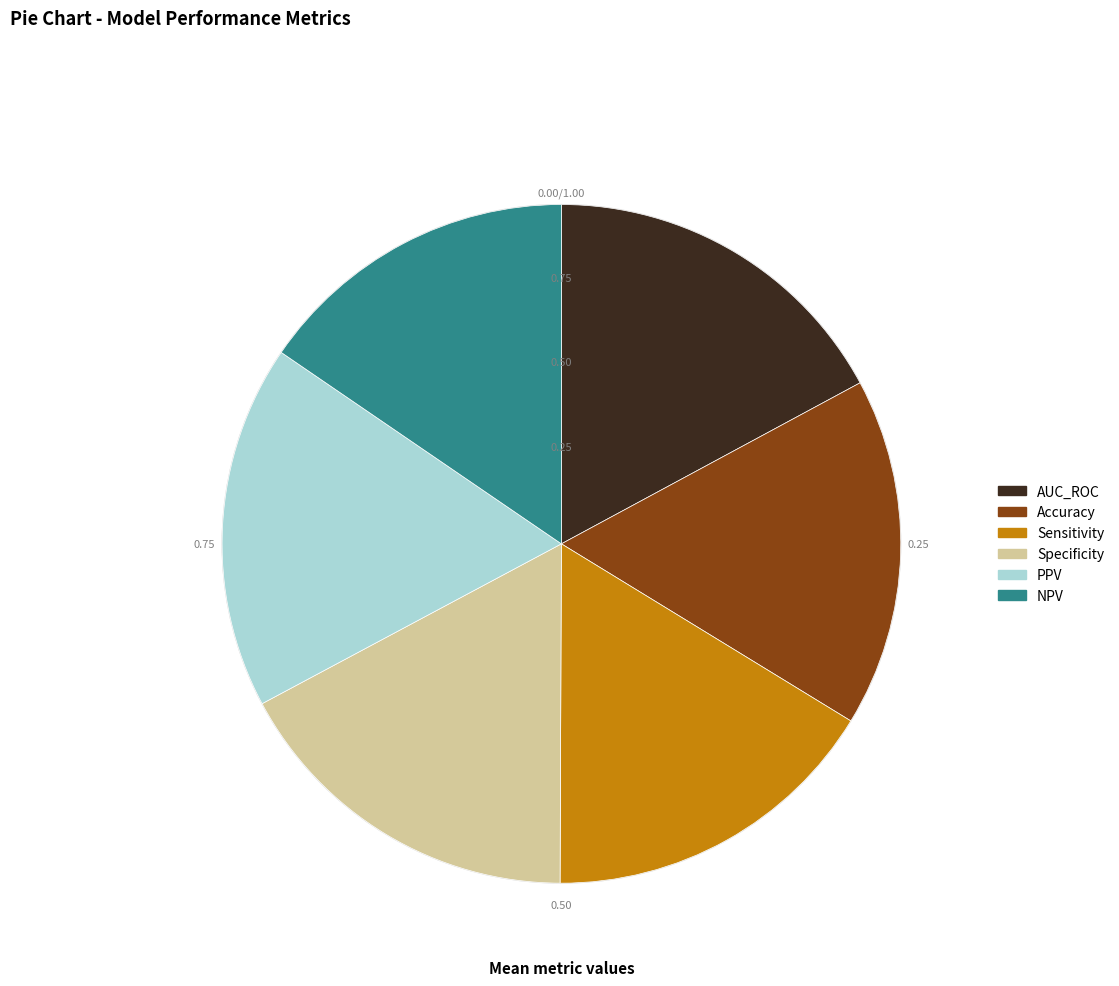

Which slice is the smallest?

NPV